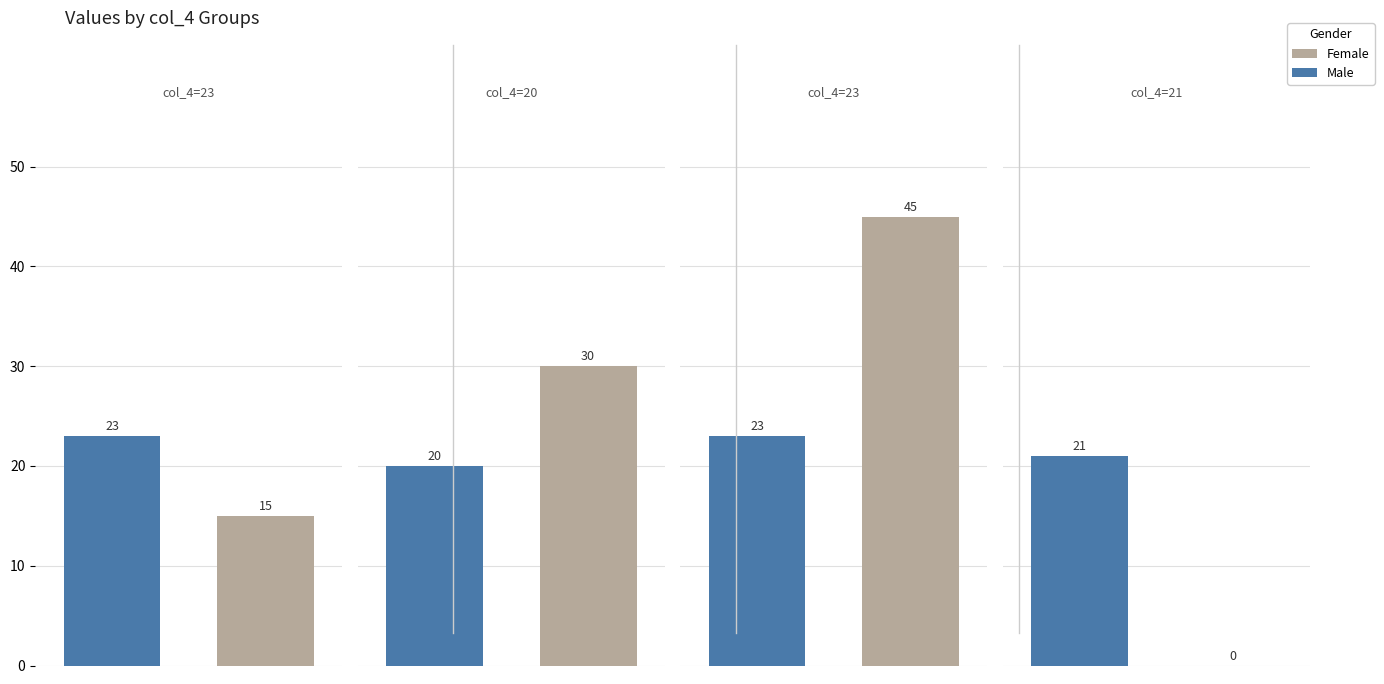

Are the bars horizontal?

No